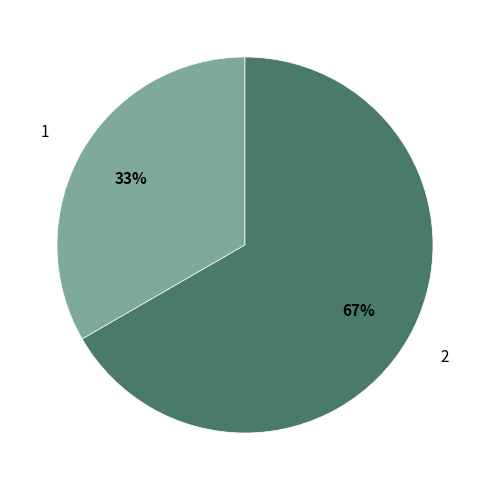

Which category accounts for the majority?

2